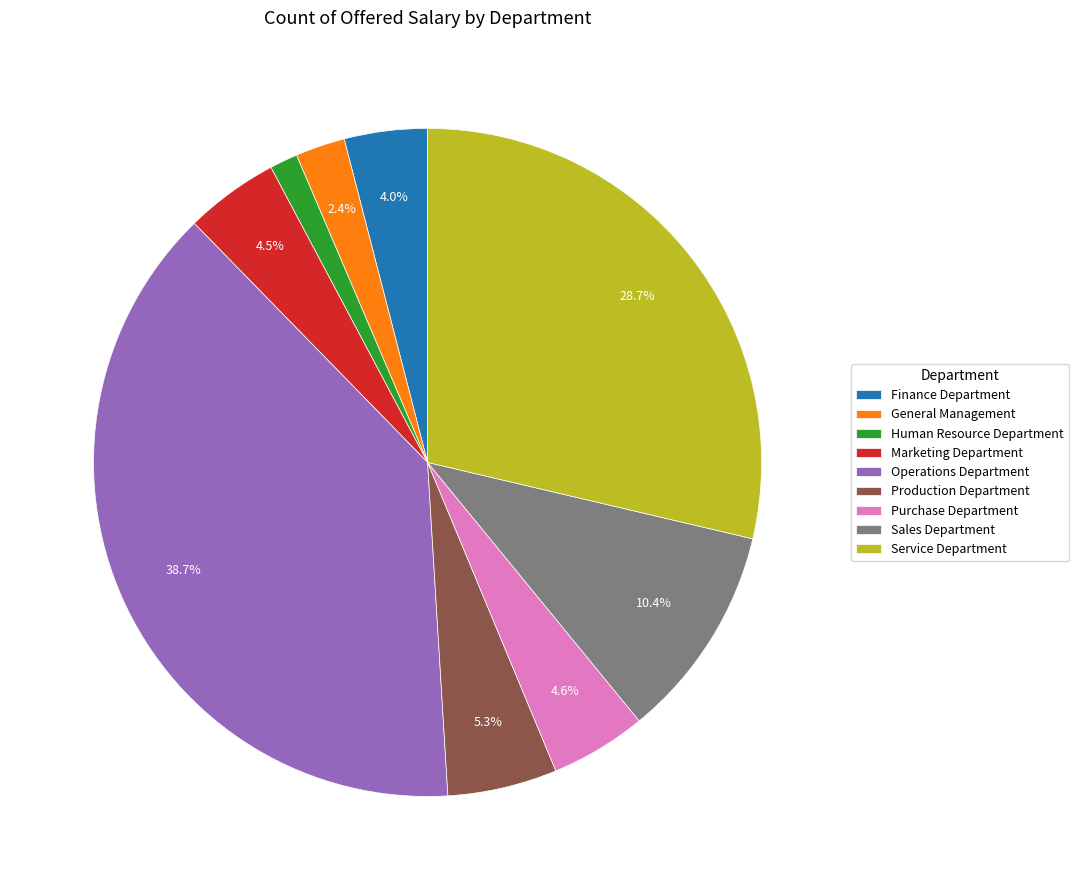

Approximately how many times larger is the value at Sales Department compared to Operations Department?

0.3